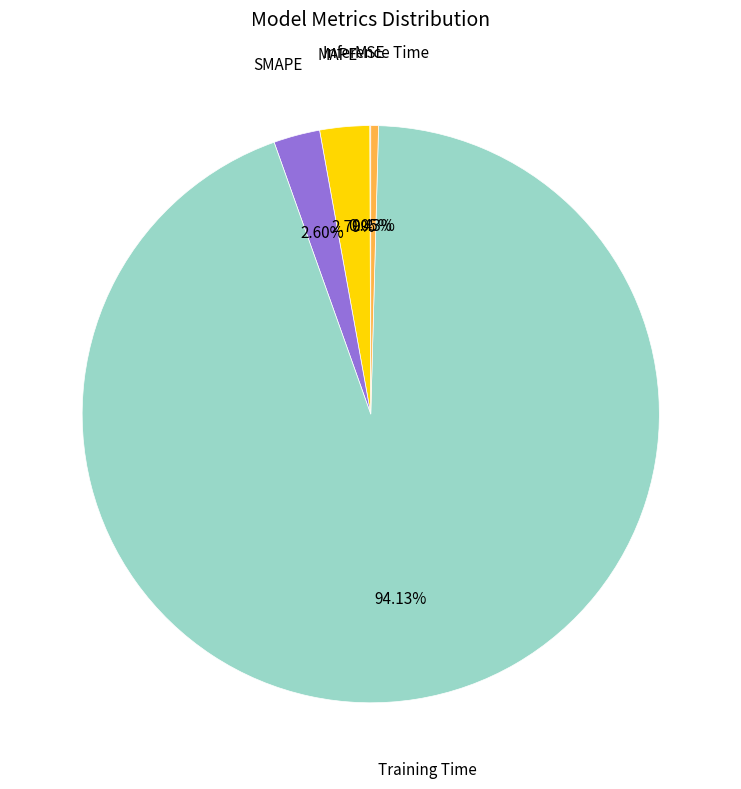

To the nearest percent, what is the average slice percentage?

20%